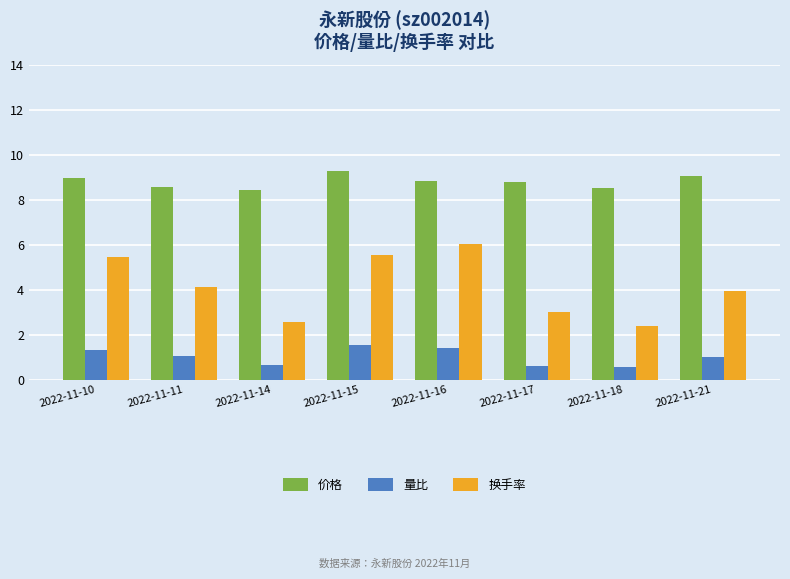

List the series in order of their peak value, lowest first.

量比, 换手率, 价格